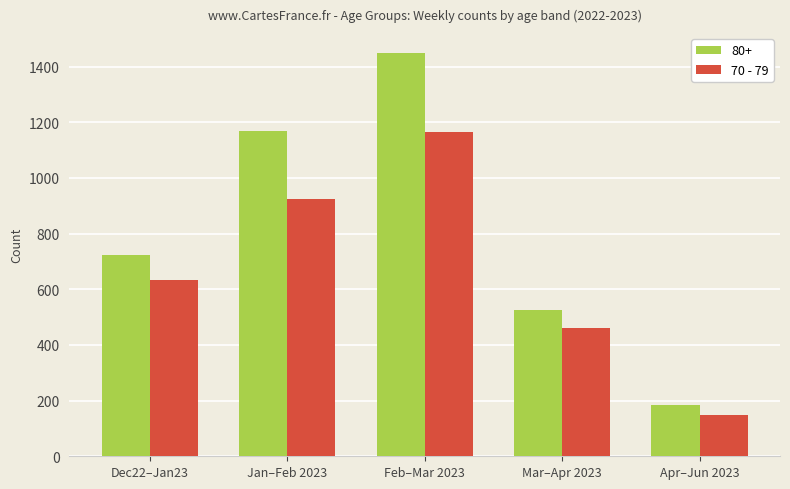

Reading right to left, transcribe all the data shown in this chart.

80+: Apr–Jun 2023=183	Mar–Apr 2023=524	Feb–Mar 2023=1448	Jan–Feb 2023=1169	Dec22–Jan23=725
70 - 79: Apr–Jun 2023=147	Mar–Apr 2023=460	Feb–Mar 2023=1165	Jan–Feb 2023=925	Dec22–Jan23=635